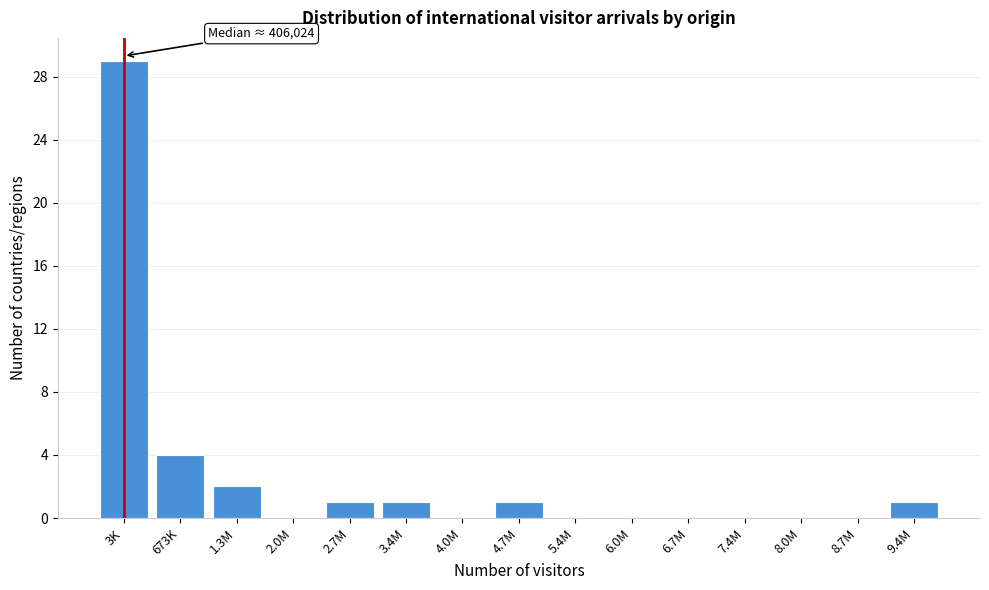

Reading left to right, list all the values displayed in this chart.

3K=29	673K=4	1.3M=2	2.0M=0	2.7M=1	3.4M=1	4.0M=0	4.7M=1	5.4M=0	6.0M=0	6.7M=0	7.4M=0	8.0M=0	8.7M=0	9.4M=1